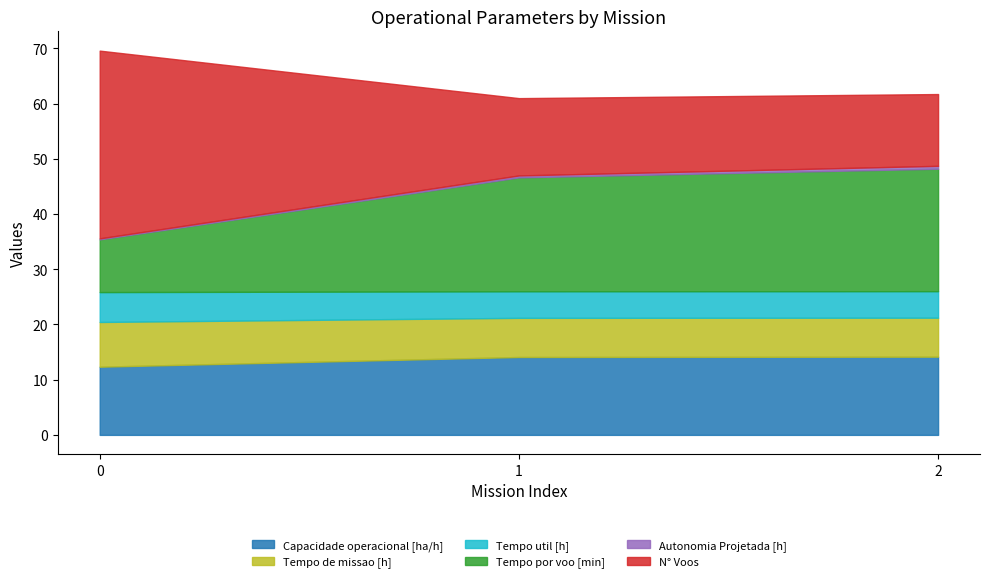

Reading right to left, what are all the values shown in this chart?

Capacidade operacional [ha/h]: 14.2	14.1	12.3
Tempo de missao [h]: 7.1	7.1	8.1
Tempo util [h]: 4.8	4.8	5.4
Tempo por voo [min]: 22.2	20.6	9.6
Autonomia Projetada [h]: 0.5	0.3	0.2
N° Voos: 13.0	14.0	34.0